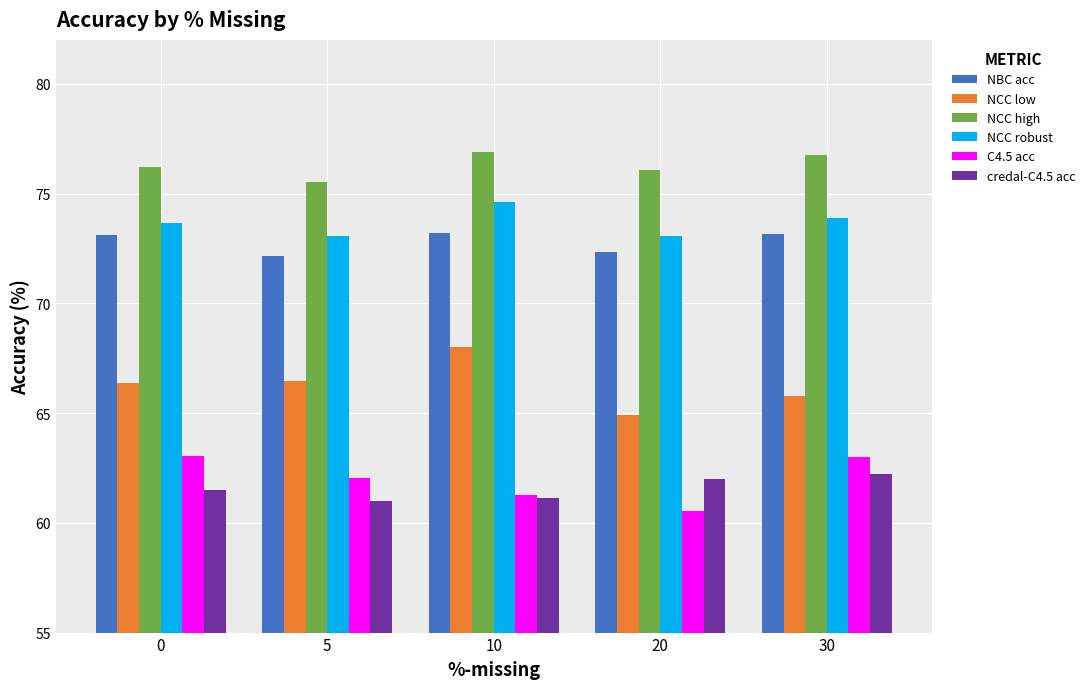

How many bars are there in total?

30